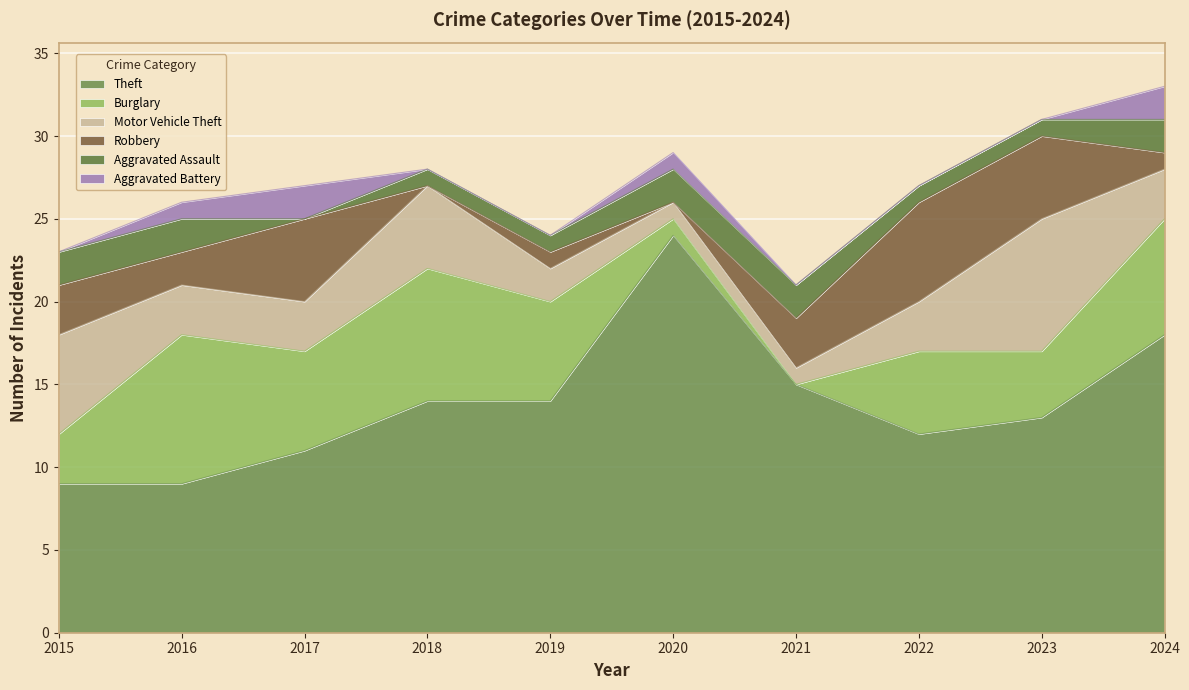

Between 2018 and 2020, which series saw the biggest shift?

Theft